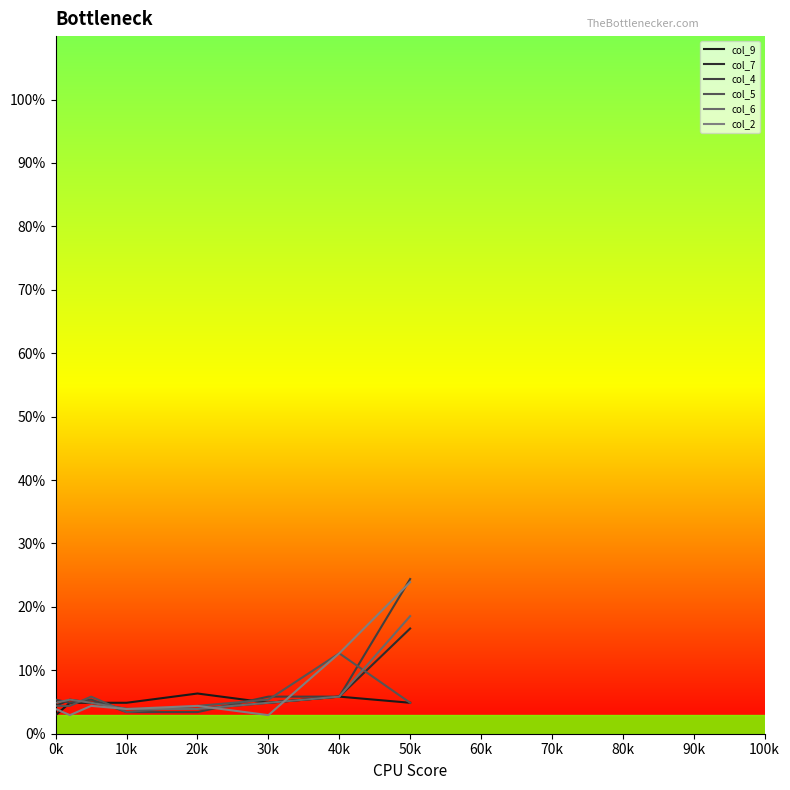

True or false: col_4 and col_9 cross at least once.

True